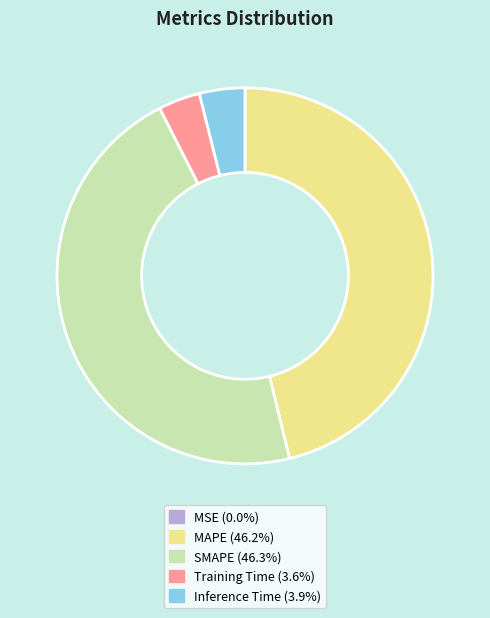

The Training Time slice represents 12% of the pie. True or false?

False